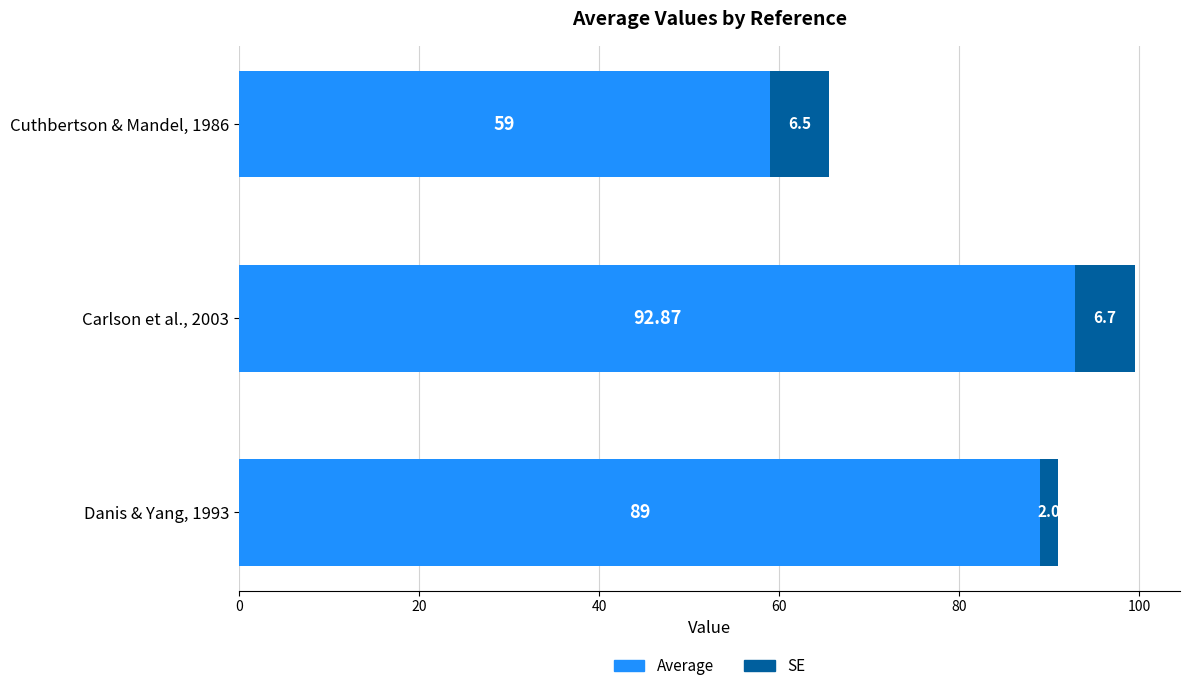

What is the total value across all series at Danis & Yang, 1993?

91.0